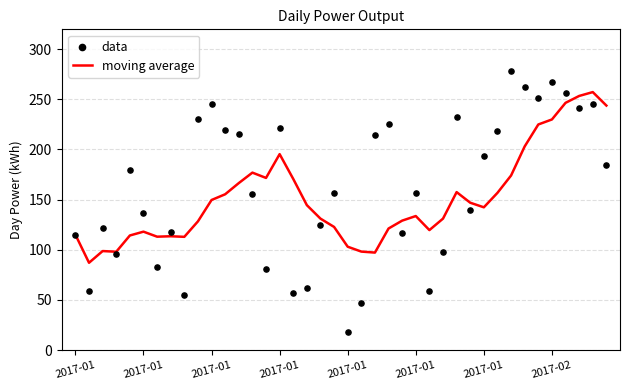

What are all the series names shown in the legend?

moving average, data